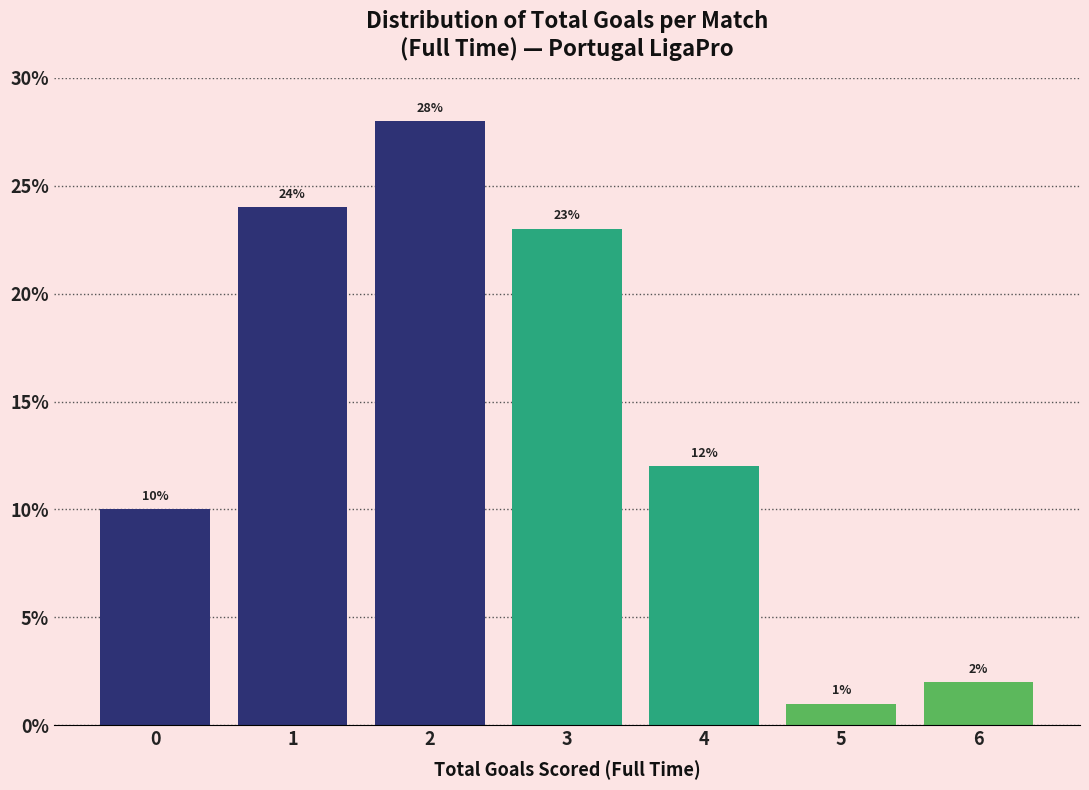

Reading left to right, transcribe this chart: for each bar, give the range it covers on the x-axis and its height.

-0.5 to 0.5: 10
0.5 to 1.5: 24
1.5 to 2.5: 28
2.5 to 3.5: 23
3.5 to 4.5: 12
4.5 to 5.5: 1
5.5 to 6.5: 2